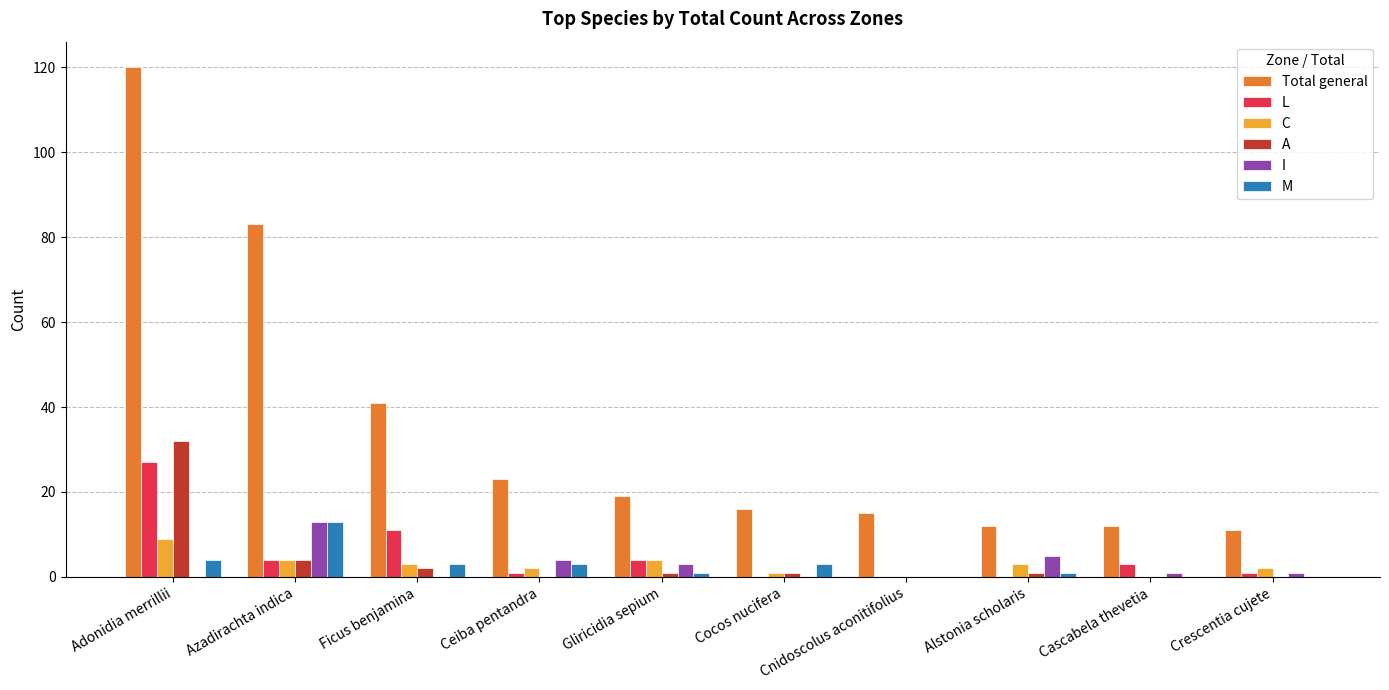

Are the bars grouped side by side (vs. stacked)?

Yes